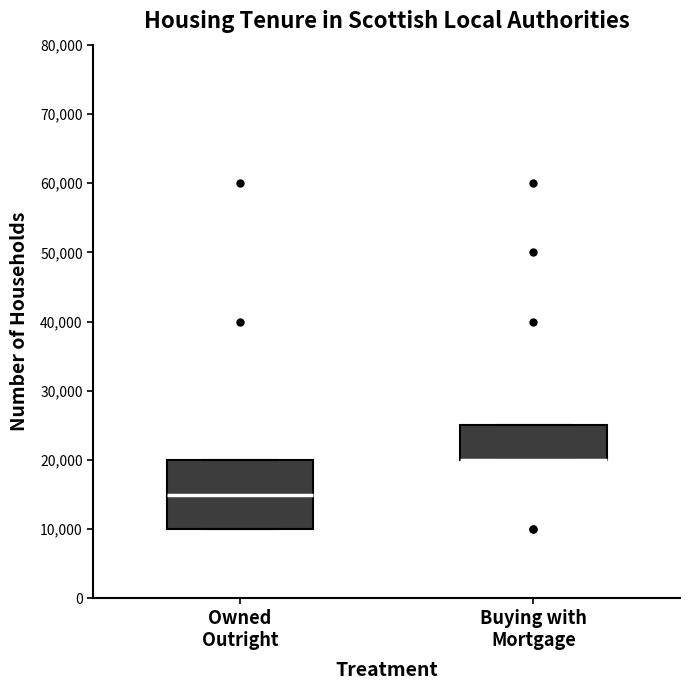

Reading left to right, transcribe this box plot: for each box, give where its median line is, the range the box spans, and where its two whiskers end, as read against the y-axis. The values are not printed on the chart, so give them approximately, as read against the axis.

Owned Outright: median 15000, box 10000 to 20000, whiskers 10000 to 20000
Buying with Mortgage: median 20000 (drawn on the box's lower edge), box 20000 to 25000, whiskers 20000 to 25000